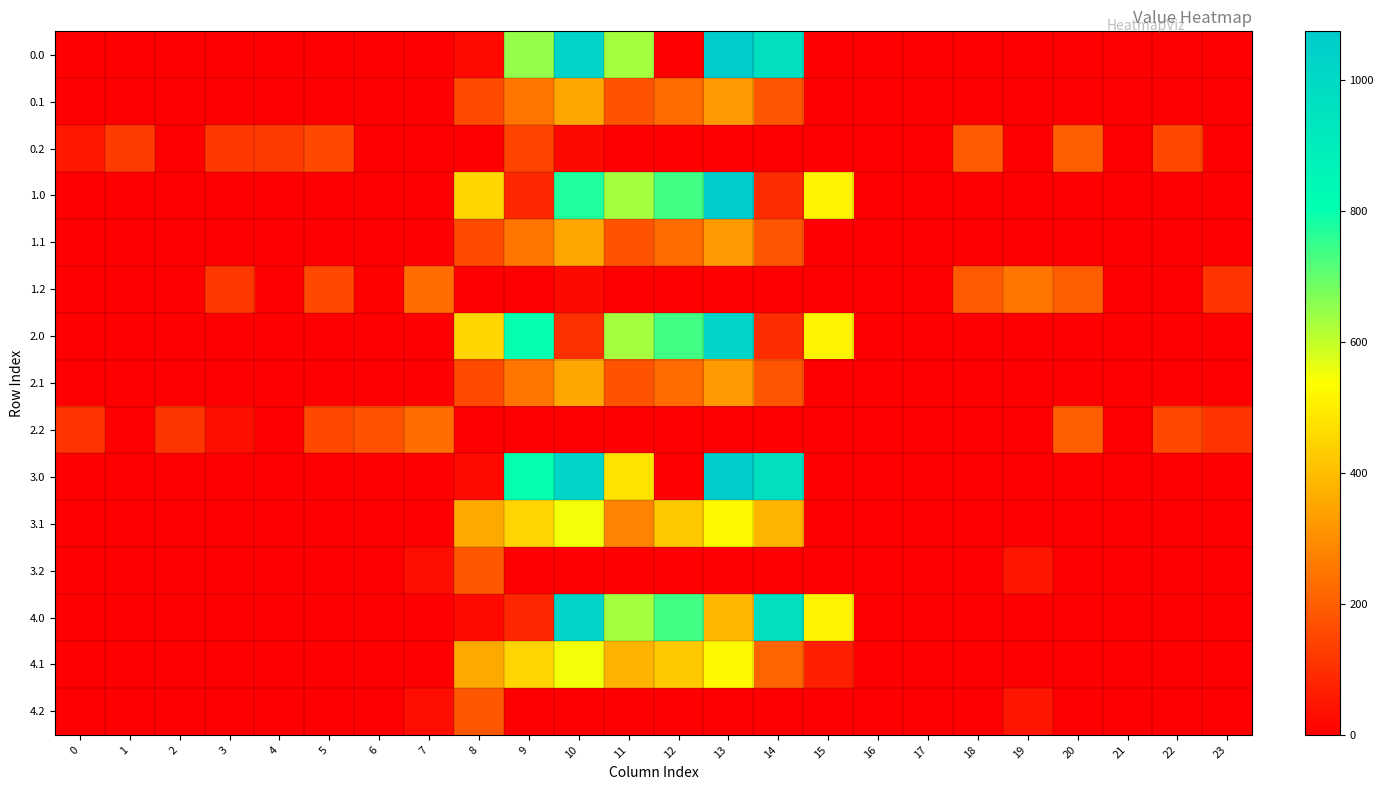

At how many categories does at least one series exceed 886?

3